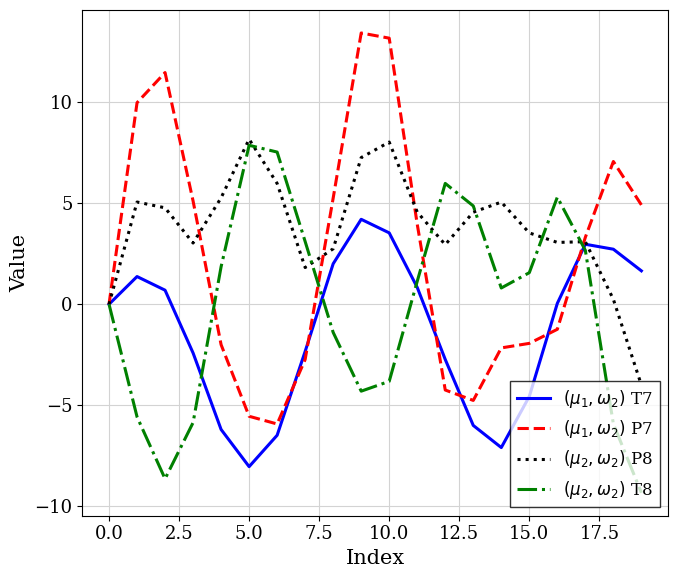

What is the maximum value shown in the chart?

13.4